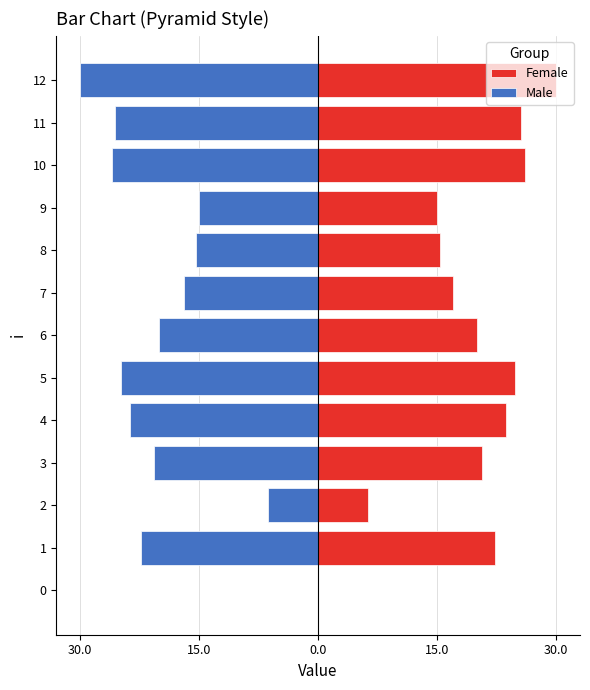

What is the label of the 4th bar from the right?

9